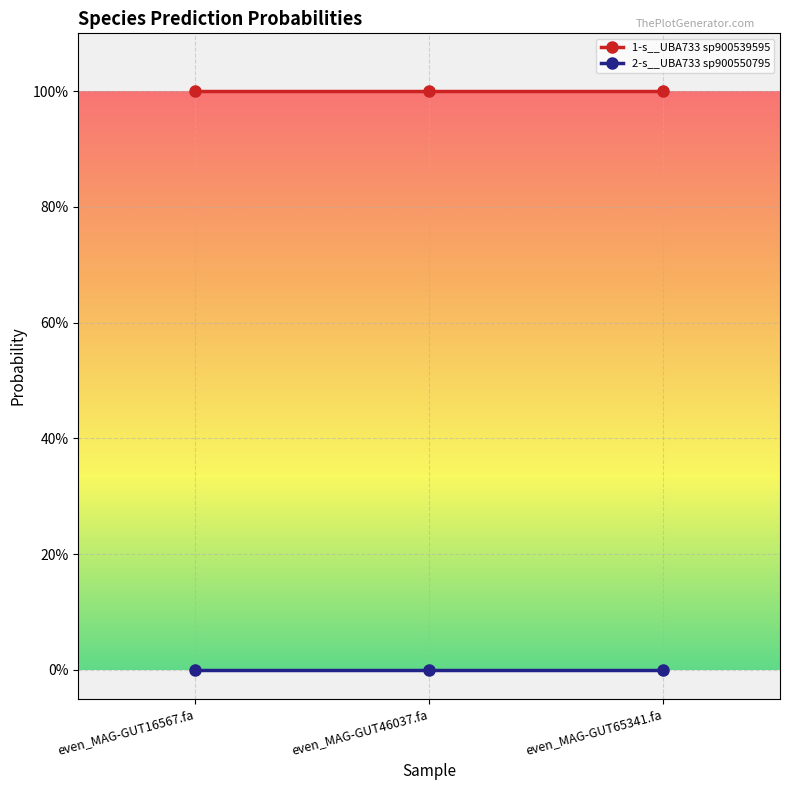

What is the spread (max minus min) of values at even_MAG-GUT46037.fa?

1.0